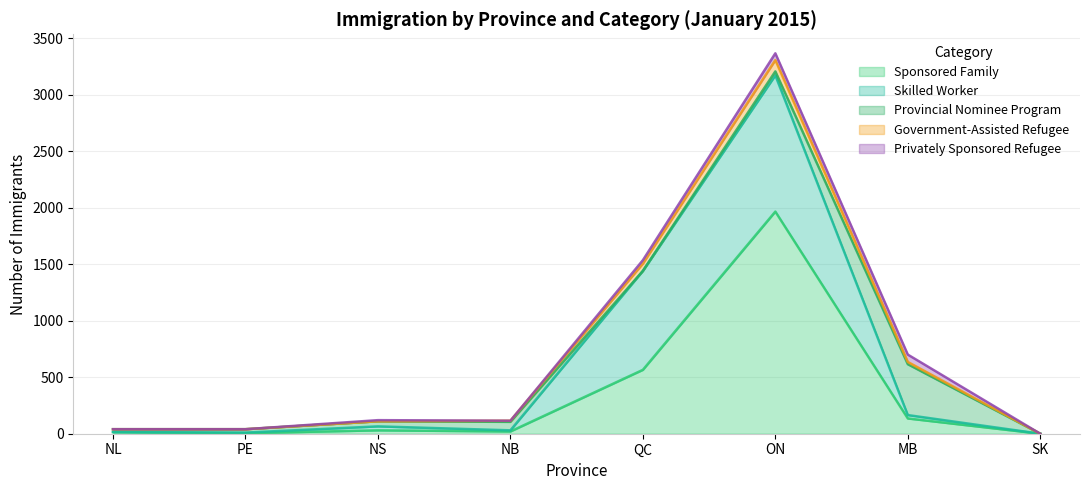

What is the average value of the Skilled Worker series?

270